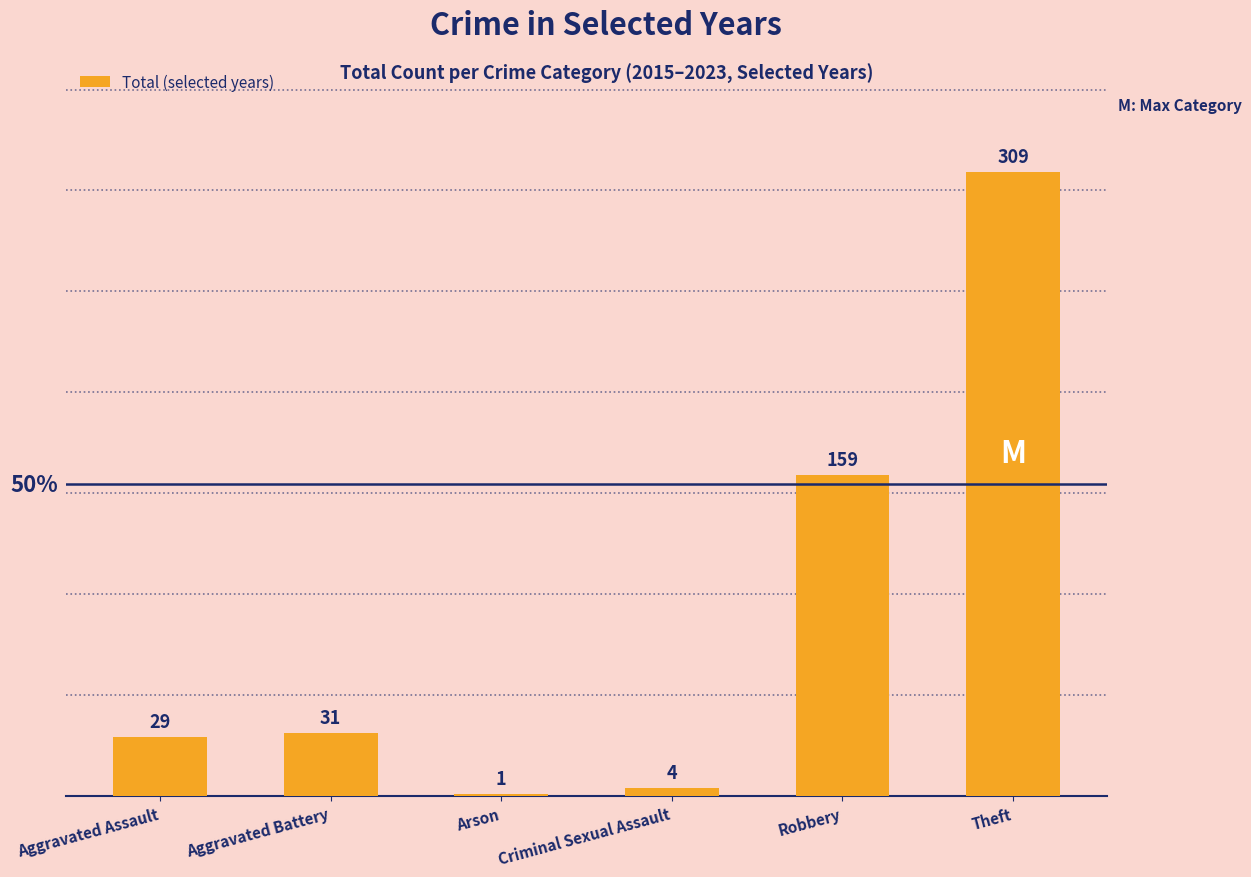

True or false: the data shows 4 at Criminal Sexual Assault.

True